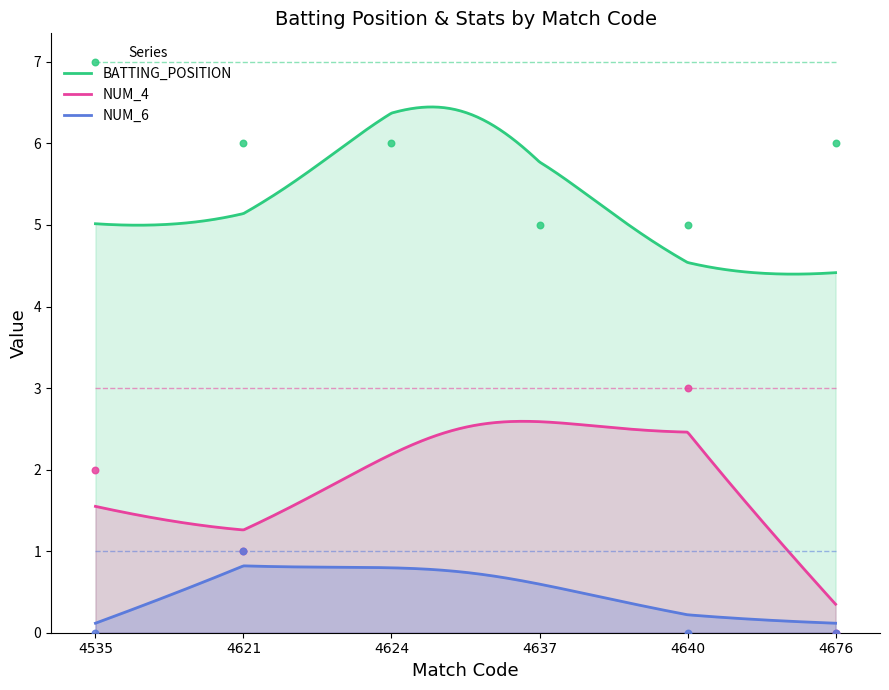

What is the ratio of the value at 4637 to the value at 4621?

0.8